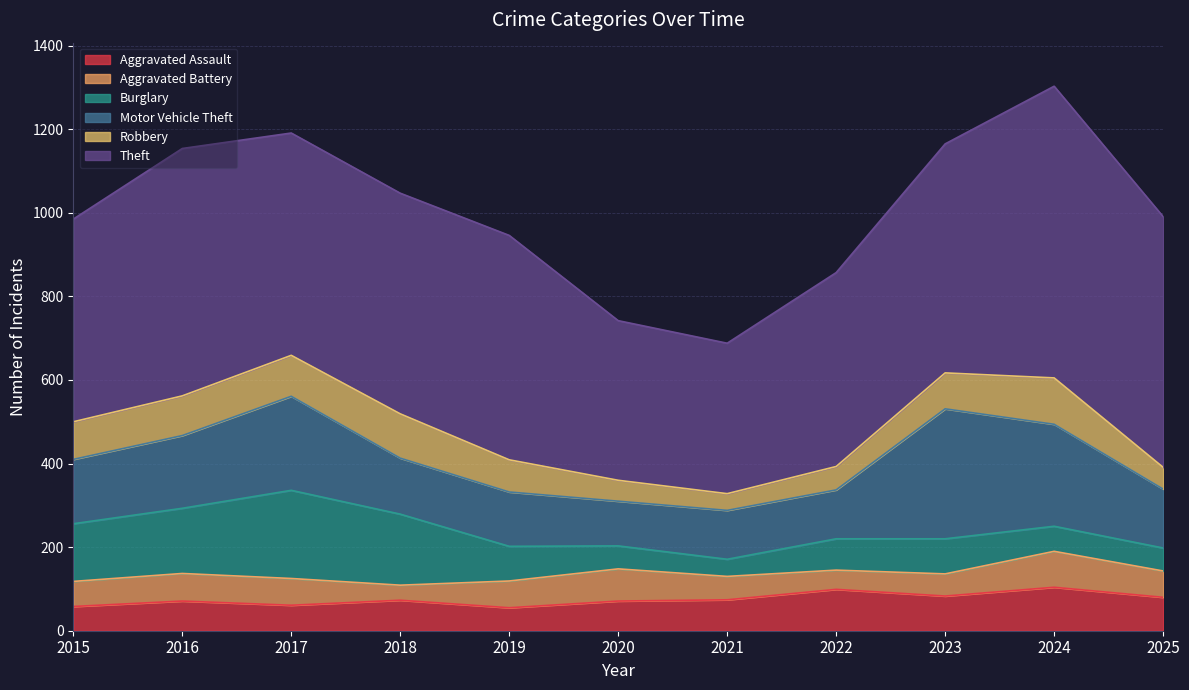

At how many categories does at least one series exceed 682?

1